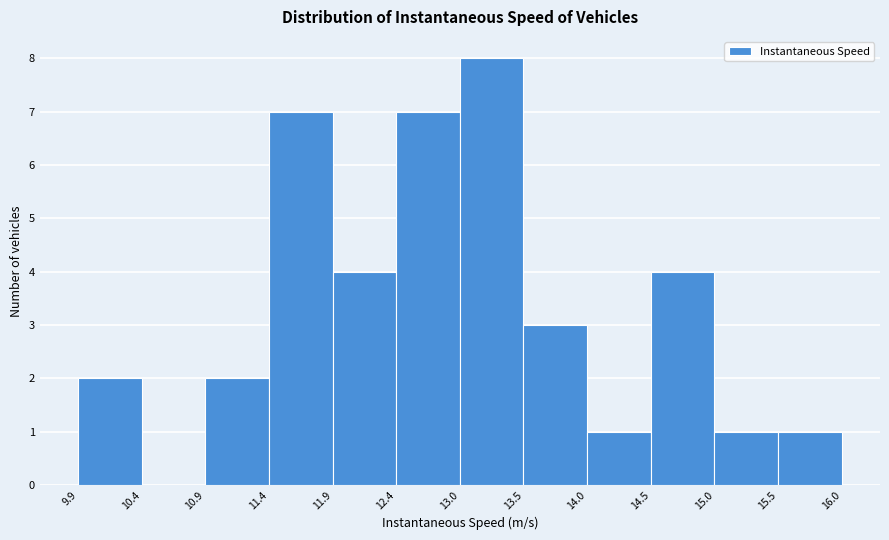

Reading left to right, list every bar in this chart as the range it spans on the x-axis followed by its height. The values are not printed on the chart, so give them approximately, as read against the axis.

9.9 to 10.4: 2
10.4 to 10.9: 0
10.9 to 11.4: 2
11.4 to 11.9: 7
11.9 to 12.4: 4
12.4 to 13.0: 7
13.0 to 13.5: 8
13.5 to 14.0: 3
14.0 to 14.5: 1
14.5 to 15.0: 4
15.0 to 15.5: 1
15.5 to 16.0: 1